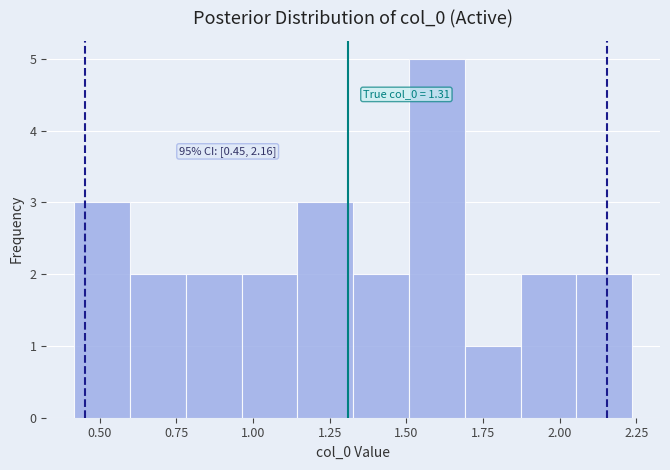

Around what value on the x-axis is the tallest bar? Give the approximate position of its centre, as read against the axis.

1.60